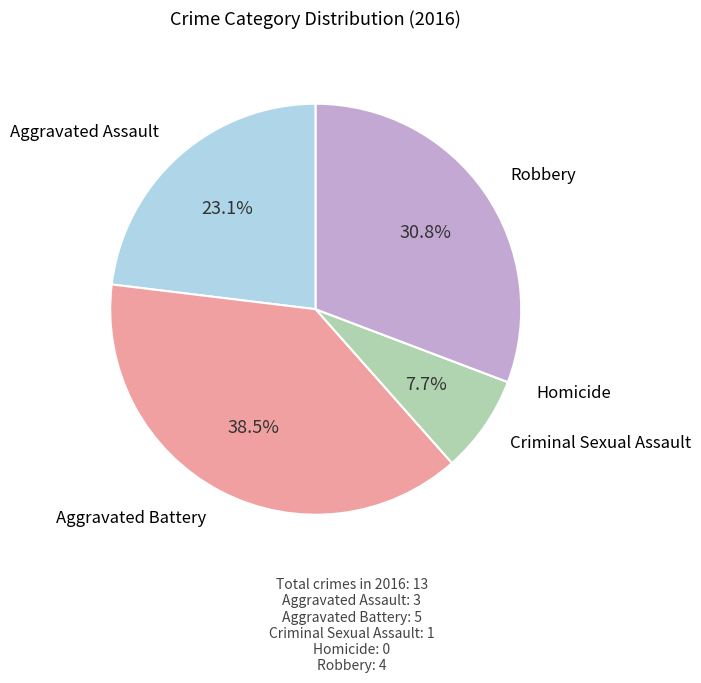

Is there a majority slice in this chart?

No